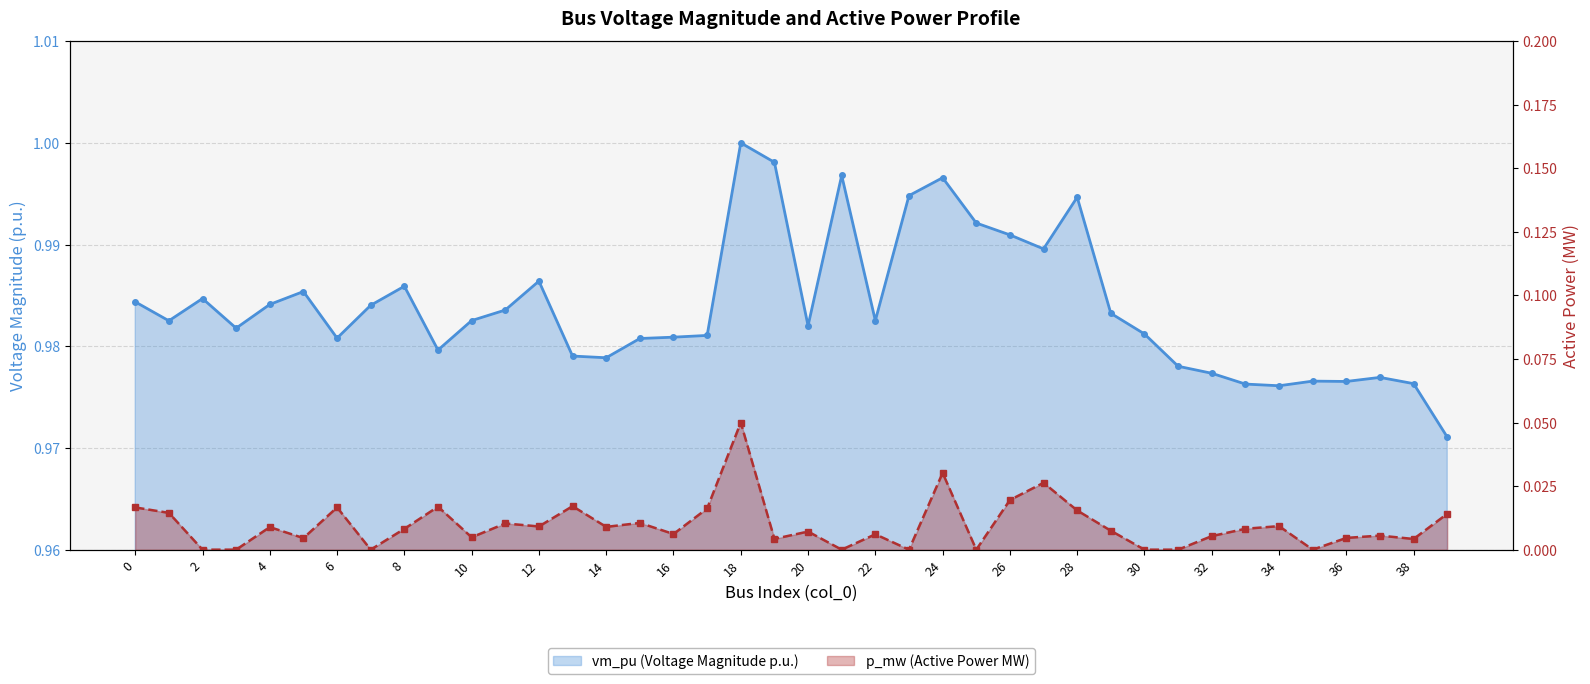

The chart shows a value of 0.6 at 9. True or false?

False